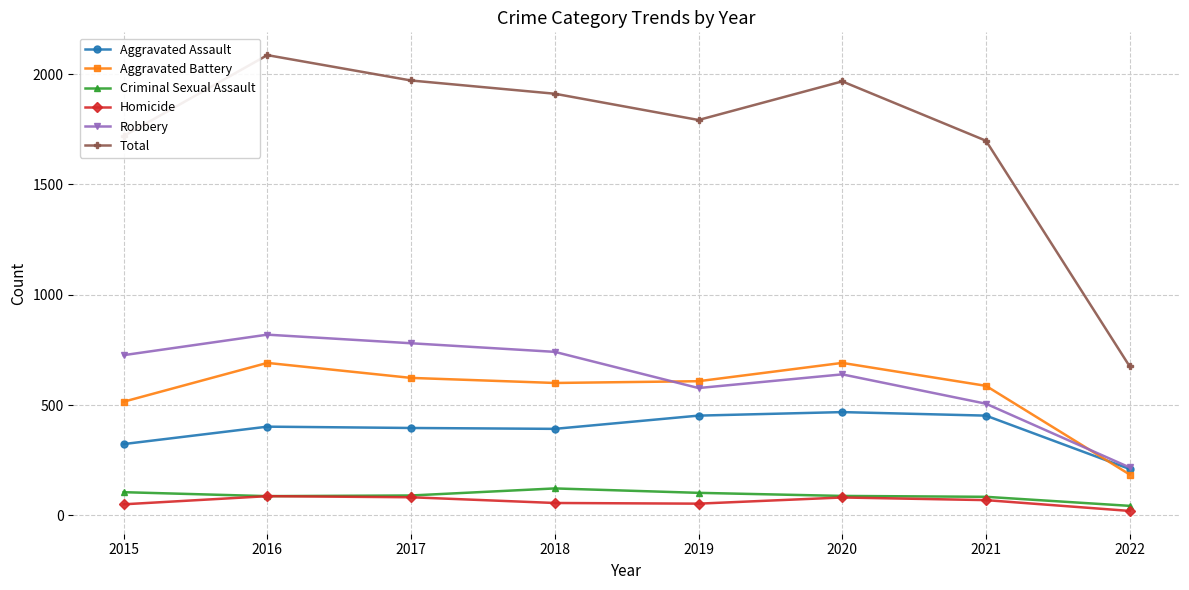

Where does the Total series first go above 1911?

2016